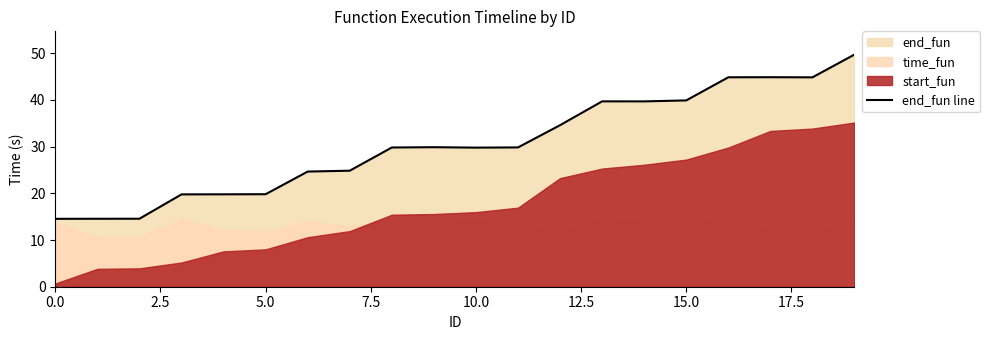

The value of end_fun line at 0.0 is 14.5. True or false?

True